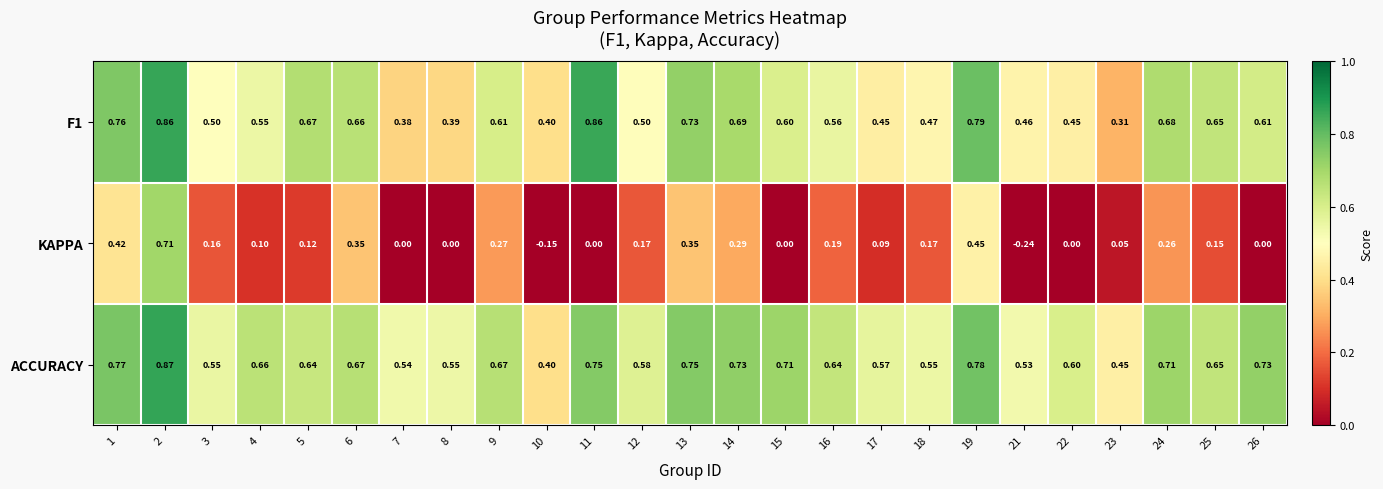

Which series has the widest spread of values?

KAPPA